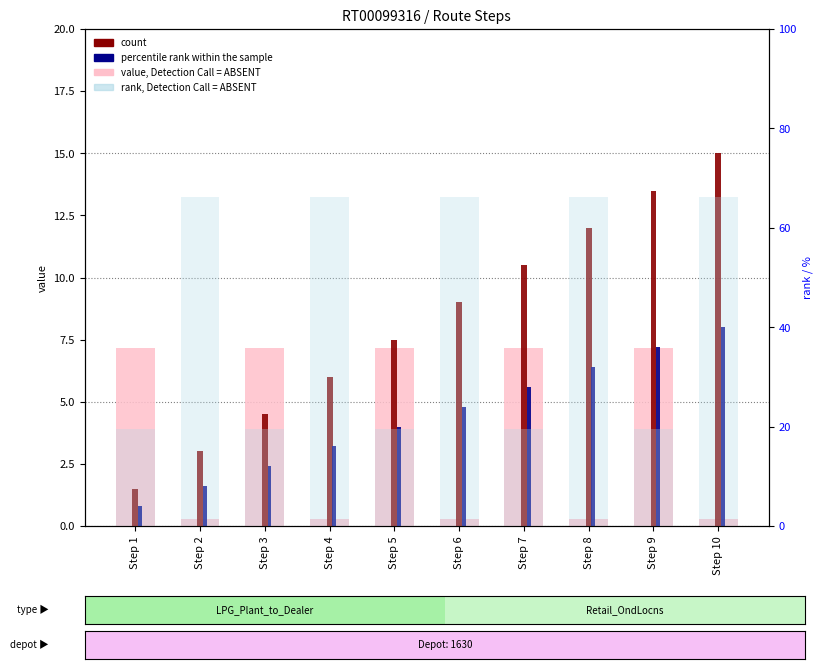

Are the bars grouped side by side (vs. stacked)?

Yes